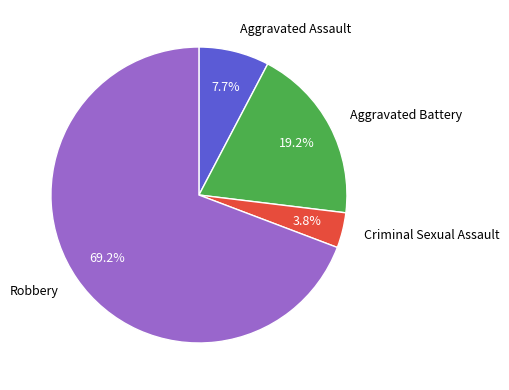

Is there any slice that represents more than half of the pie?

Yes